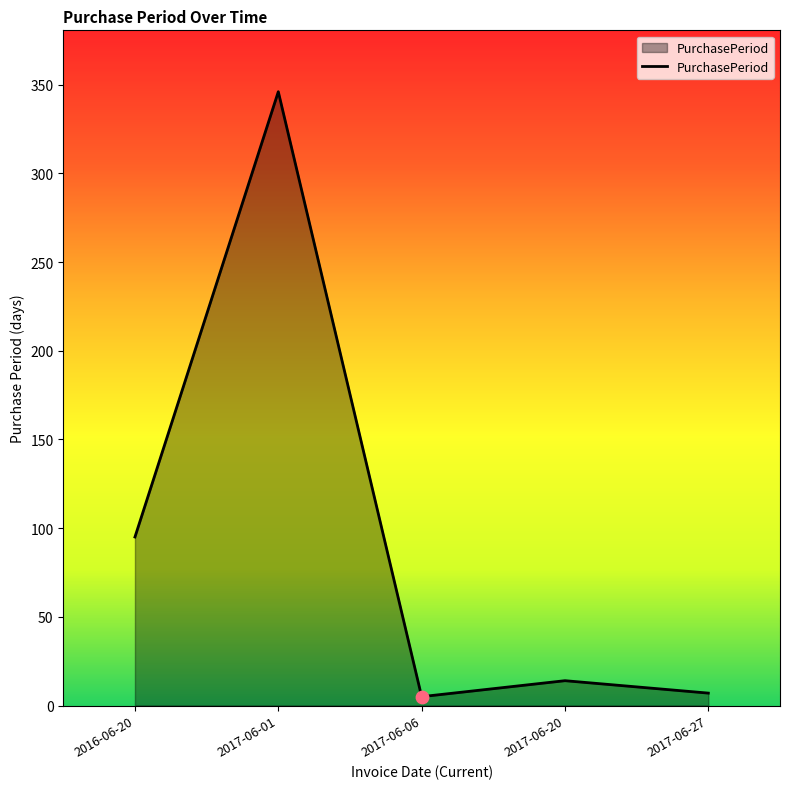

Which has a higher value, 2017-06-20 or 2017-06-27?

2017-06-20